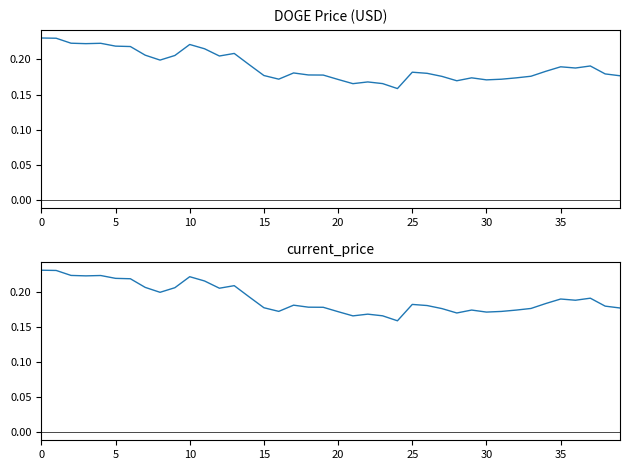

How many categories are shown in the chart?

40